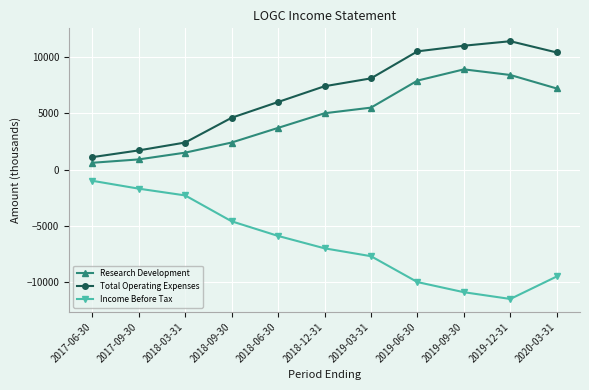

The value of Income Before Tax at 2020-03-31 is -2993. True or false?

False